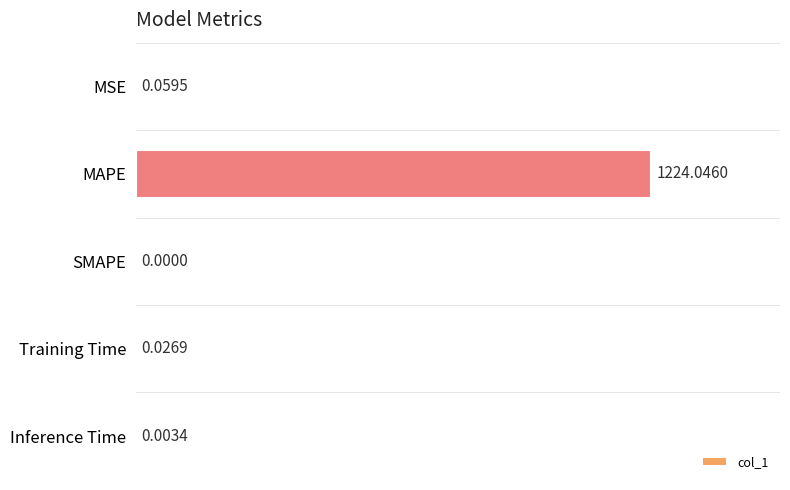

Where is the data nearest to the value 612?

MSE